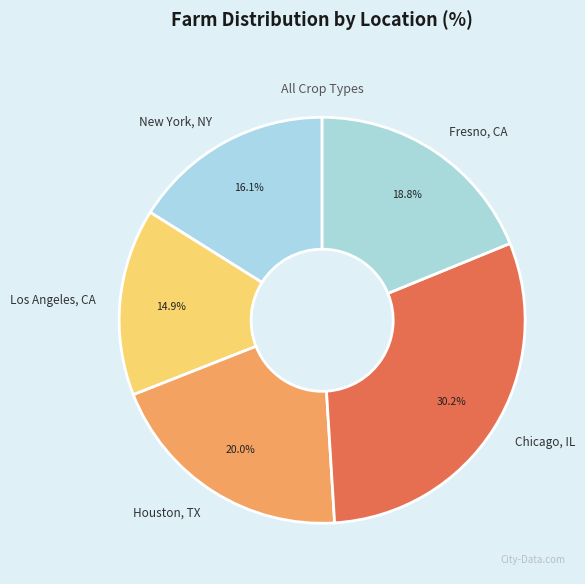

What is the largest slice in the pie chart?

Chicago, IL